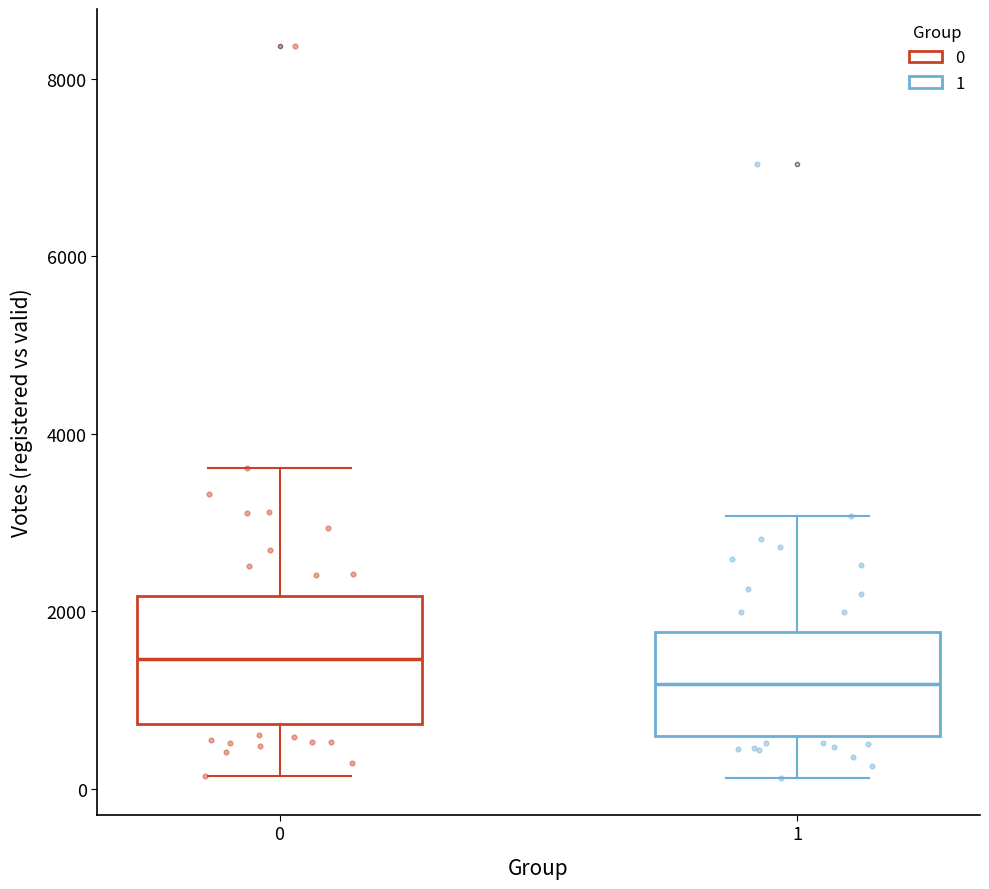

Which box is the tallest, from its lower edge to its upper edge?

0